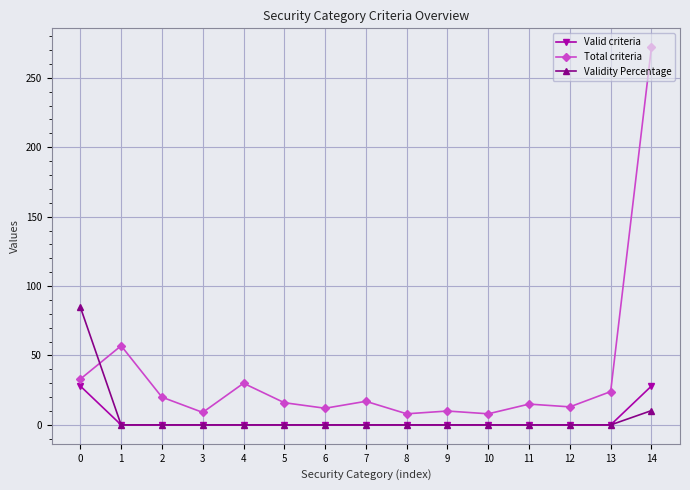

Is it true that Validity Percentage equals -48.5 at 11?

False